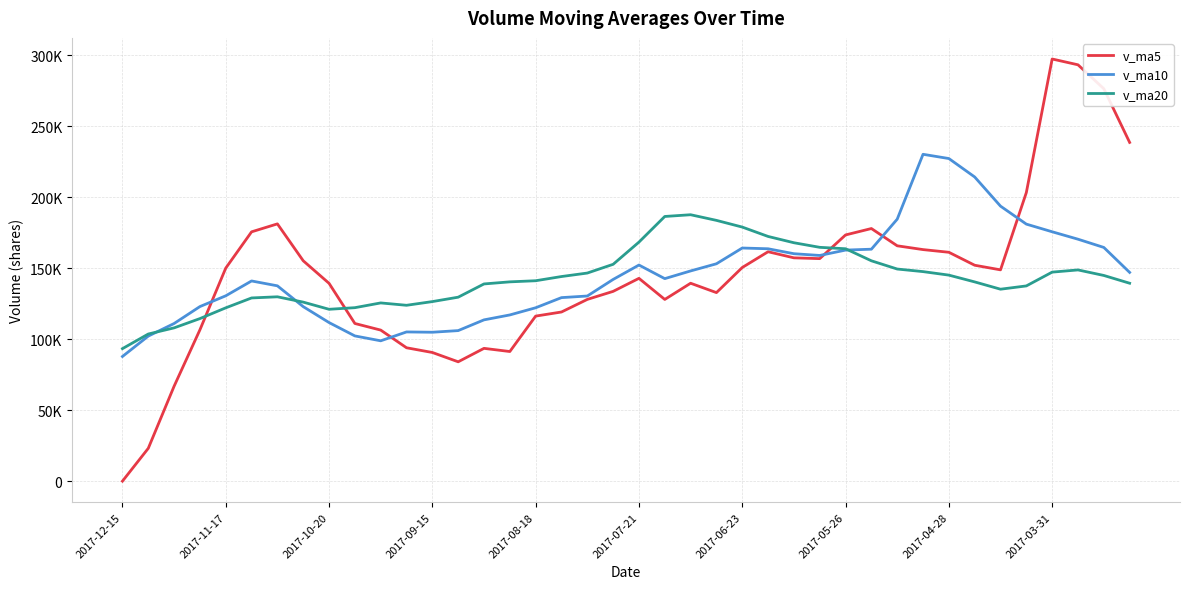

What is the value of the v_ma20 point at the 13th from the left?

126544.2